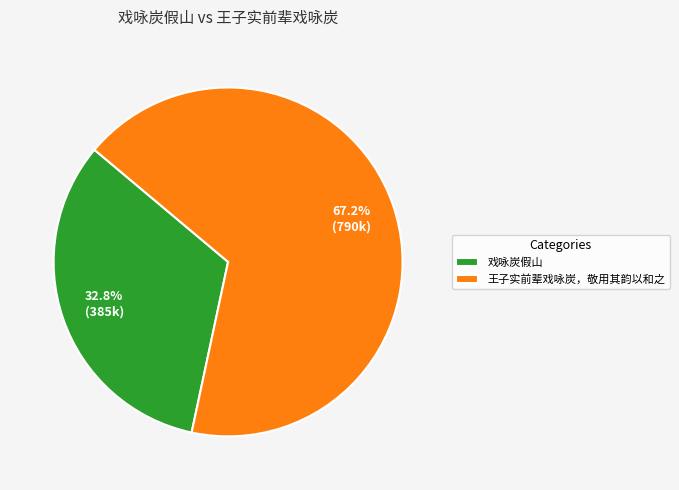

Which has a higher value, 王子实前辈戏咏炭，敬用其韵以和之 or 戏咏炭假山?

王子实前辈戏咏炭，敬用其韵以和之